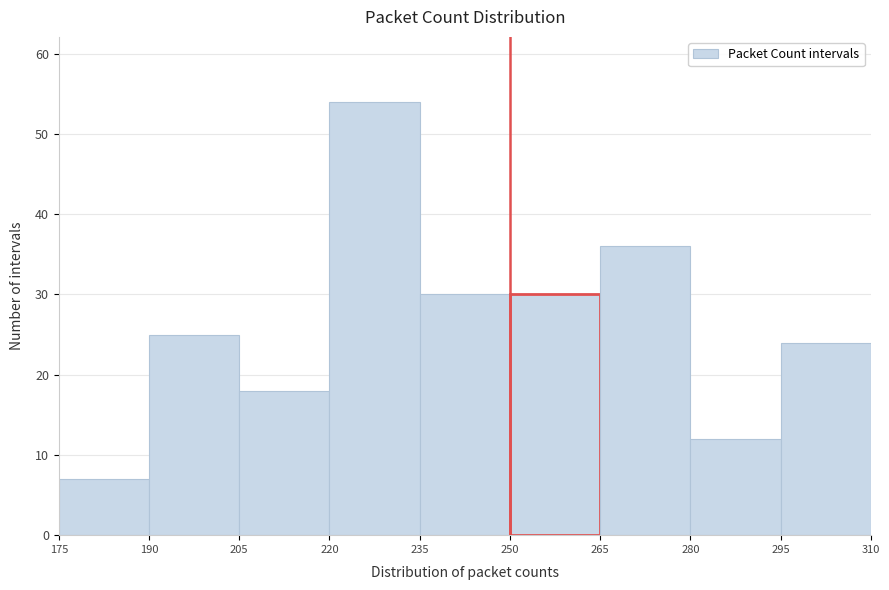

Reading left to right, list every bar in this chart as the range it spans on the x-axis followed by its height. The values are not printed on the chart, so give them approximately, as read against the axis.

175 to 190: 7
190 to 205: 25
205 to 220: 18
220 to 235: 54
235 to 250: 30
250 to 265: 30
265 to 280: 36
280 to 295: 12
295 to 310: 24